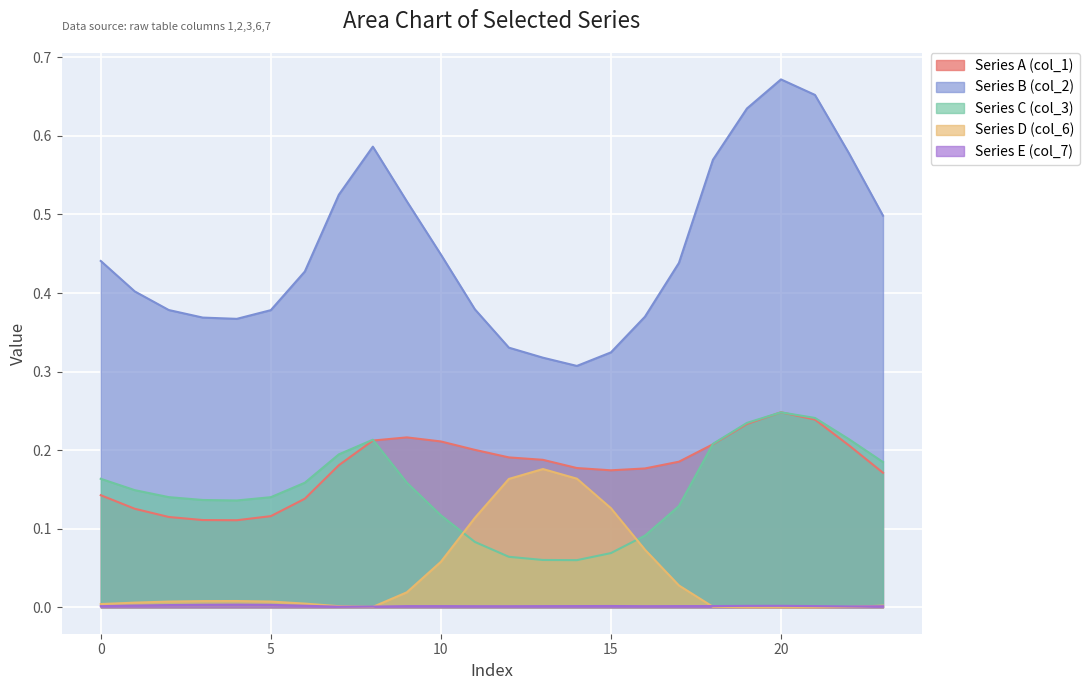

Which series has the largest range (max minus min)?

Series B (col_2)